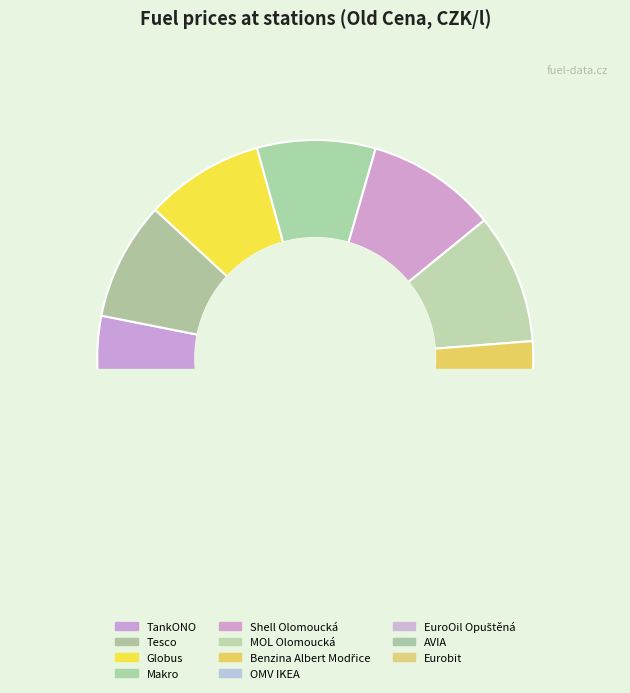

Is there any slice that represents more than half of the pie?

No